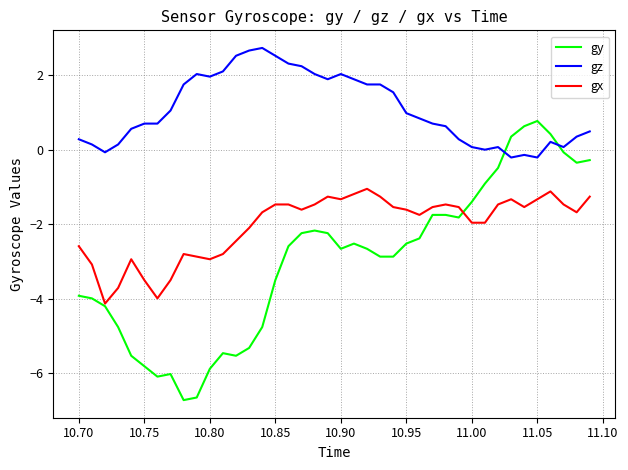

What is the smallest value displayed?

-6.7